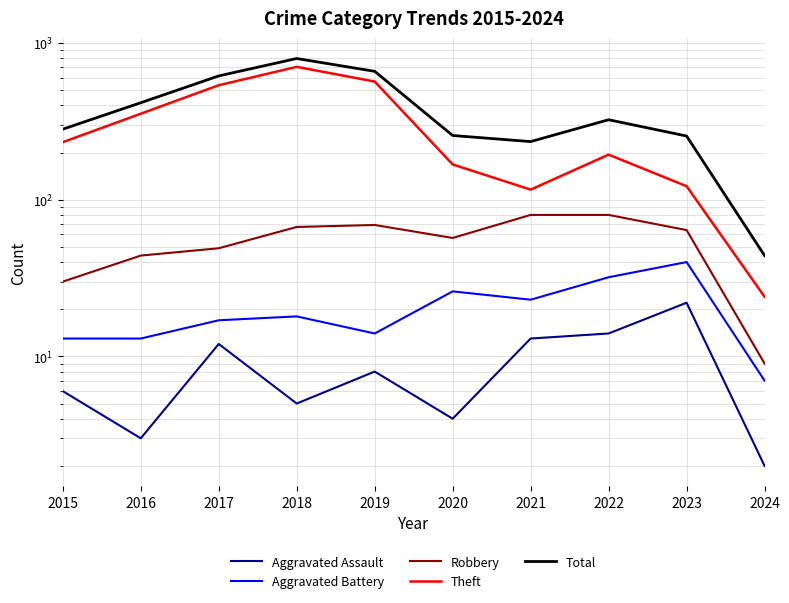

Is the value of Aggravated Assault at 2018 greater than the value of Total at 2019?

No